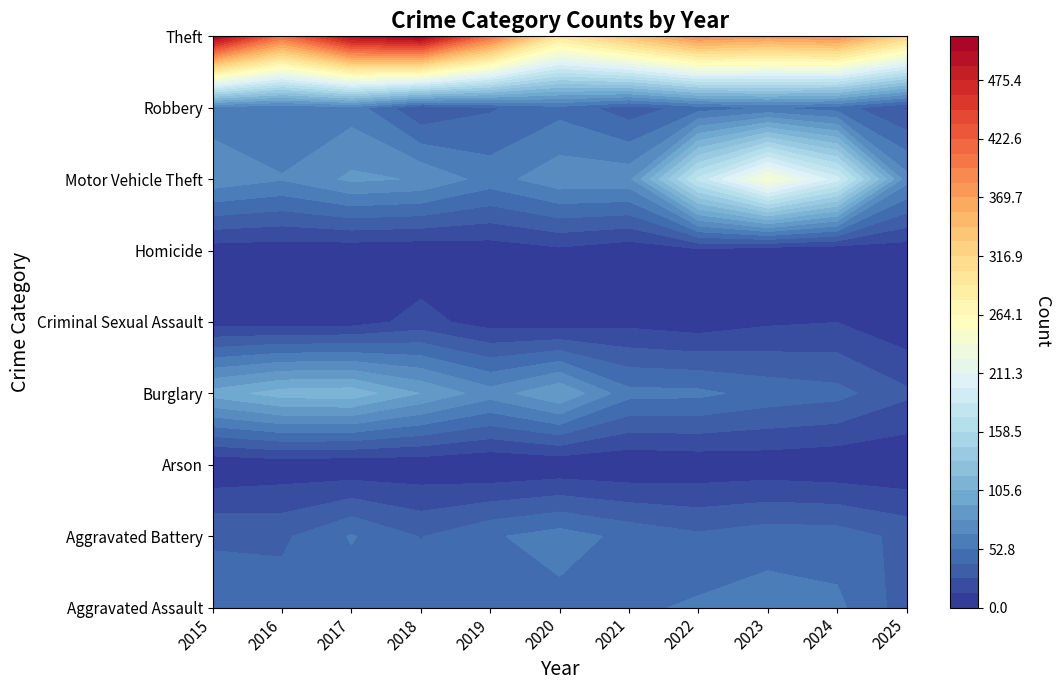

True or false: Burglary has a value of 72 at 2019.

True